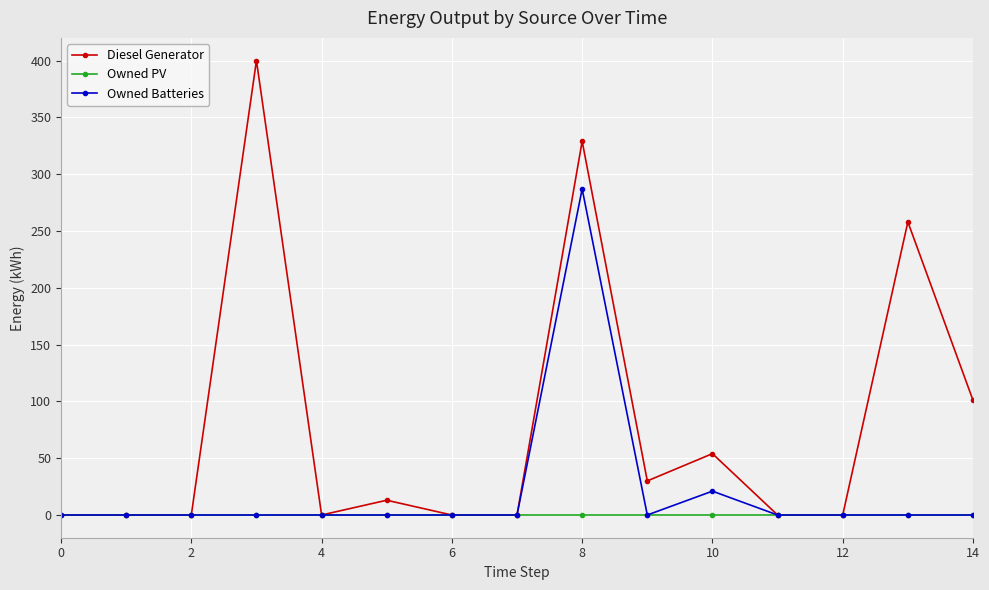

Rank the series by their average value, from highest to lowest.

Diesel Generator, Owned Batteries, Owned PV